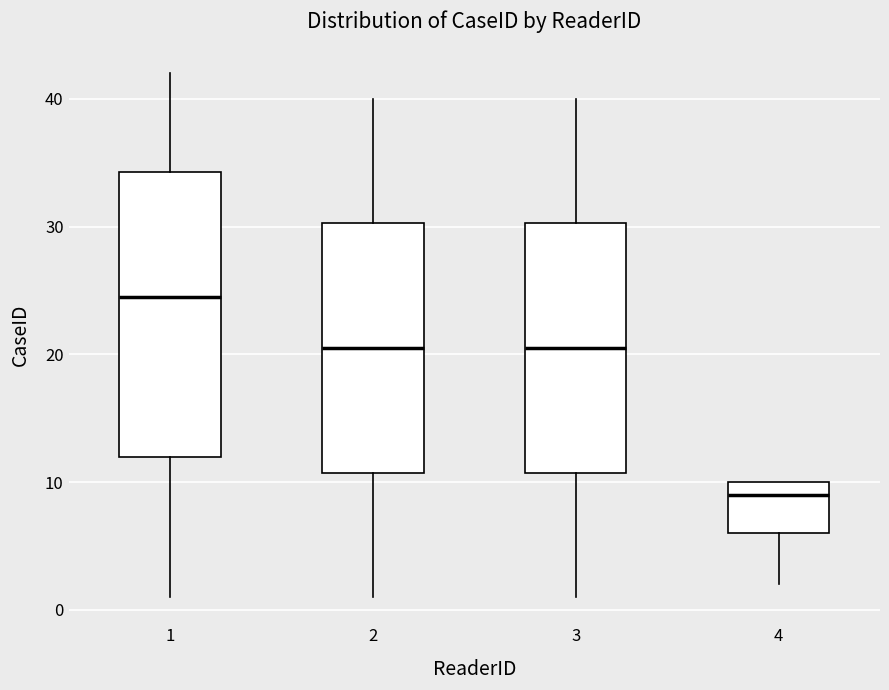

Reading left to right, read every box against the y-axis: the position of its median line, the range the box covers, and the ends of its whiskers. The values are not printed on the chart, so give them approximately, as read against the axis.

1: median 25, box 12 to 34, whiskers 1 to 42
2: median 21, box 11 to 30, whiskers 1 to 40
3: median 21, box 11 to 30, whiskers 1 to 40
4: median 9, box 6 to 10, whiskers 2 to 10